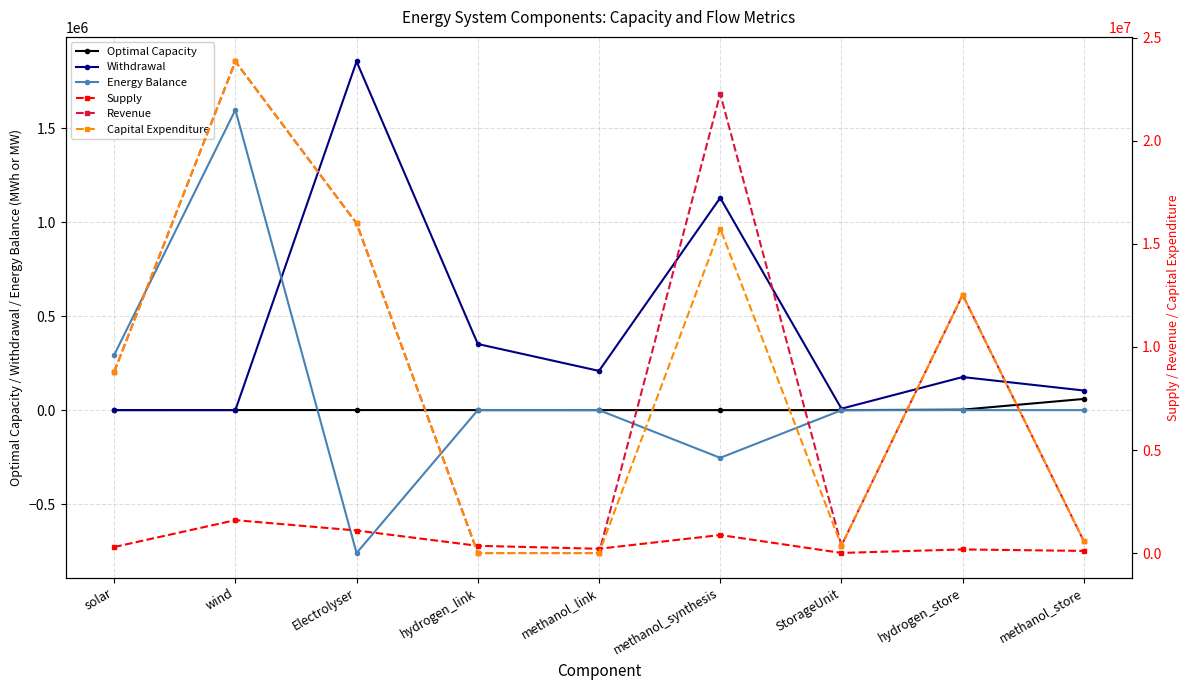

At which category is the sum across all series the highest?

wind